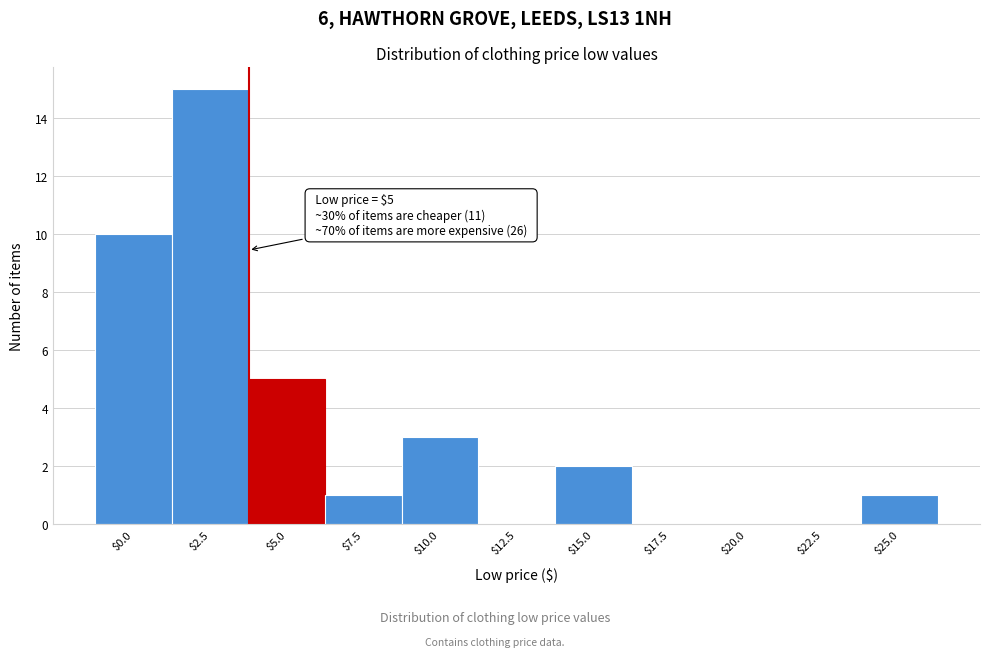

Which category has the highest value across all series?

$2.5